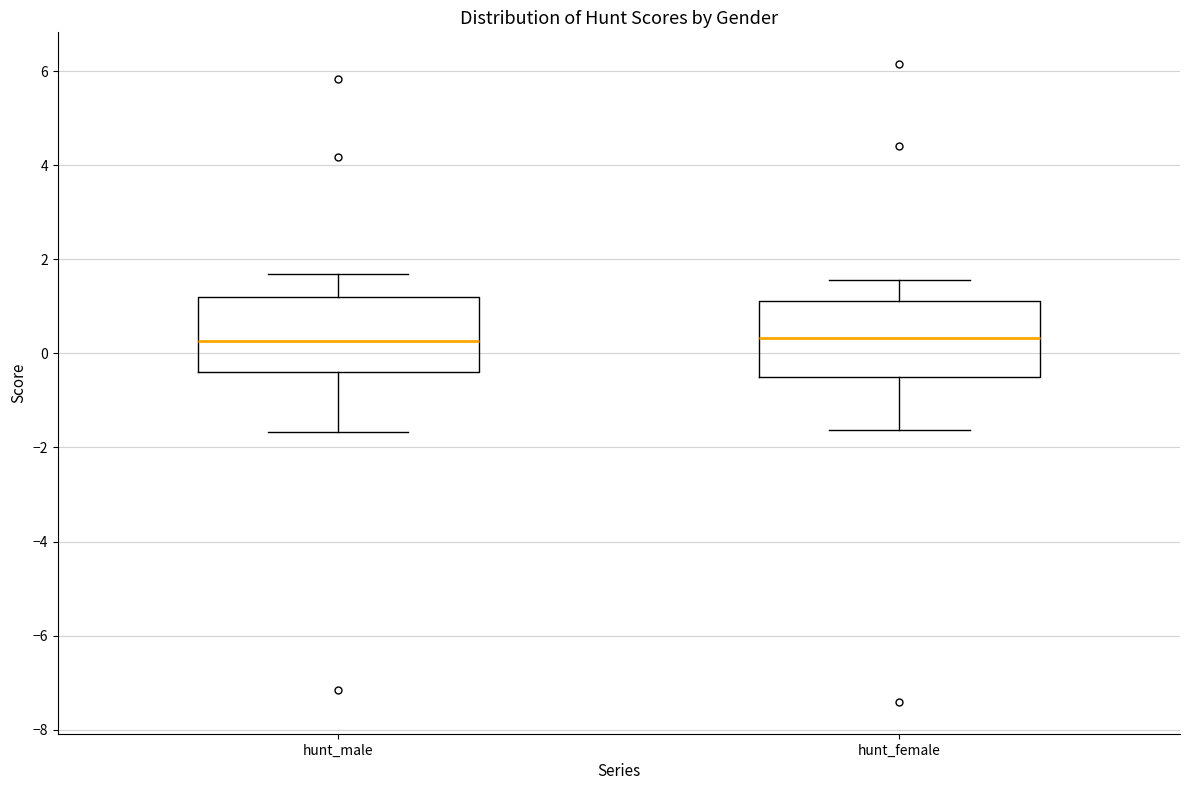

Reading left to right, read every box against the y-axis: the position of its median line, the range the box covers, and the ends of its whiskers. The values are not printed on the chart, so give them approximately, as read against the axis.

hunt_male: median 0.2, box -0.4 to 1.2, whiskers -1.6 to 1.6
hunt_female: median 0.4, box -0.4 to 1.2, whiskers -1.6 to 1.6